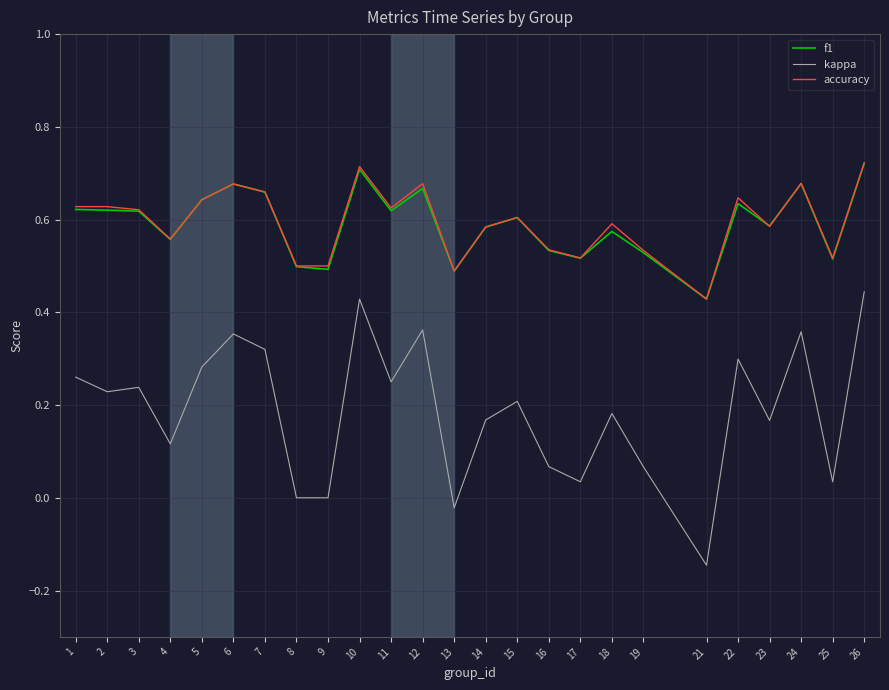

Which series has the widest spread of values?

kappa